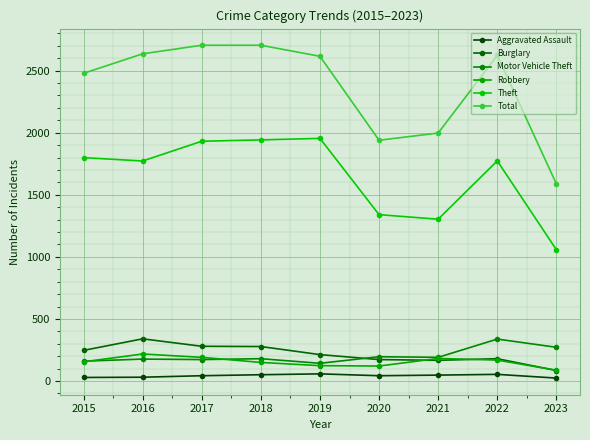

How many interior local peaks does the Burglary series have?

2